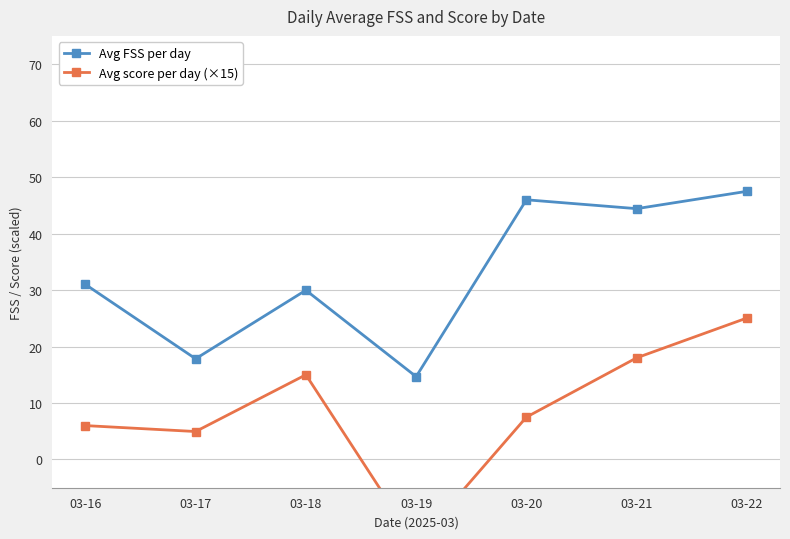

What is the value of the Avg FSS per day point at the 6th from the left?

44.4